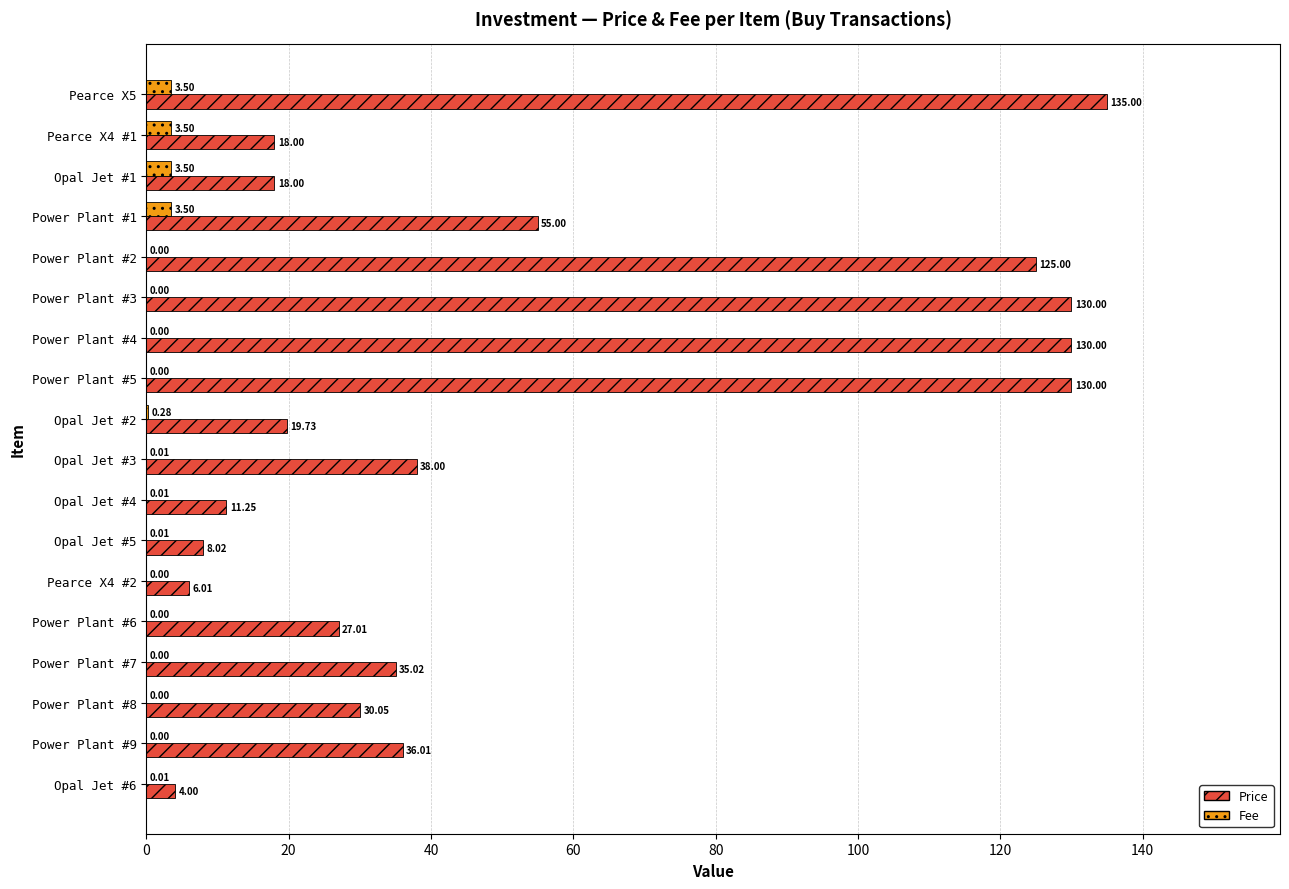

Which series has the largest total across all categories?

Price